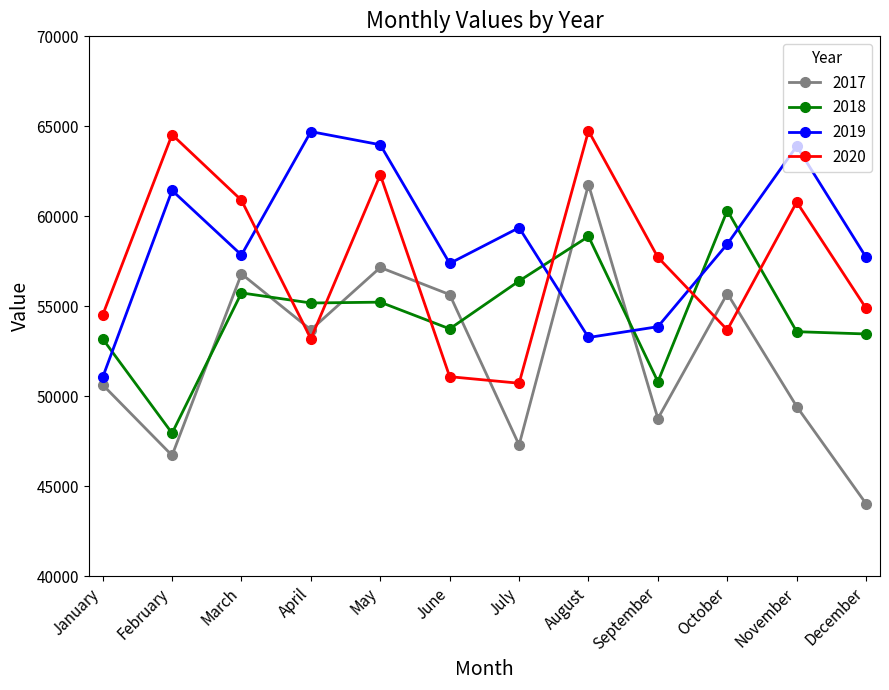

Rank the series at October from highest to lowest value.

2018, 2019, 2017, 2020